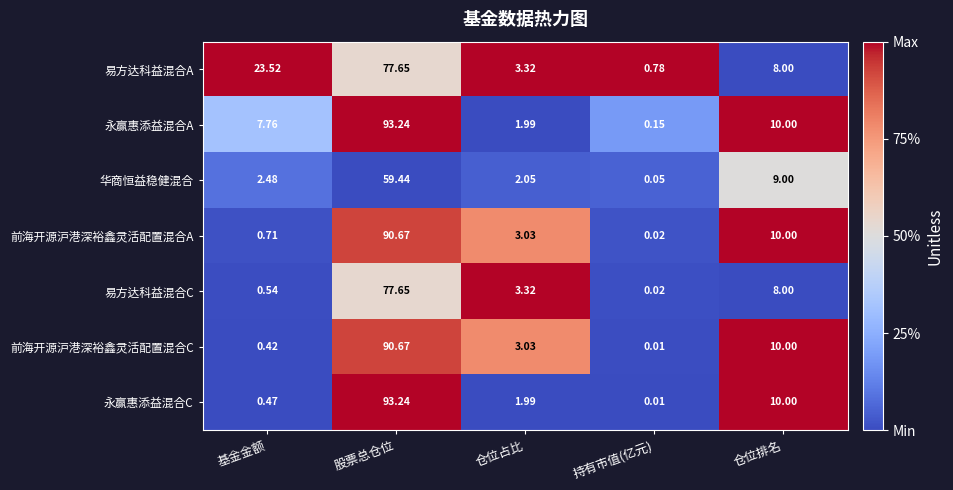

Which category has the highest value across all series?

股票总仓位